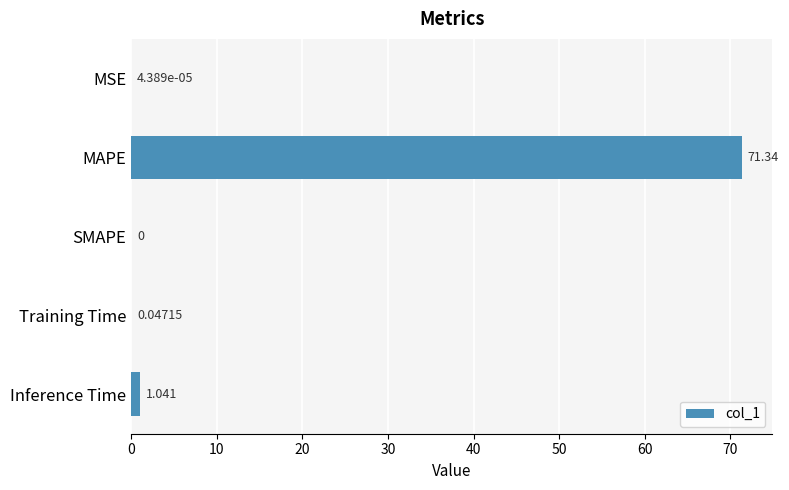

Which label corresponds to the largest value in the chart?

MAPE